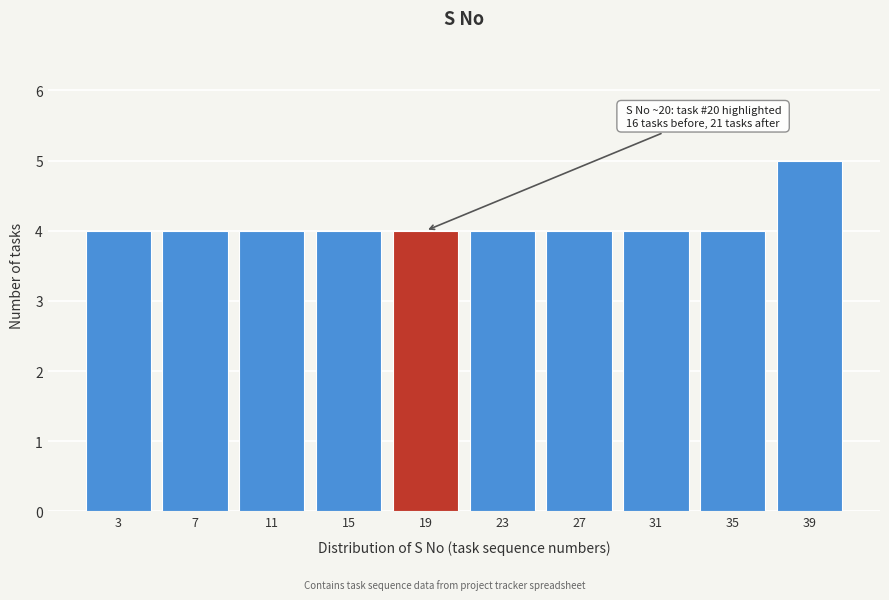

Over which range of the x-axis is the bar tallest?

37 to 41